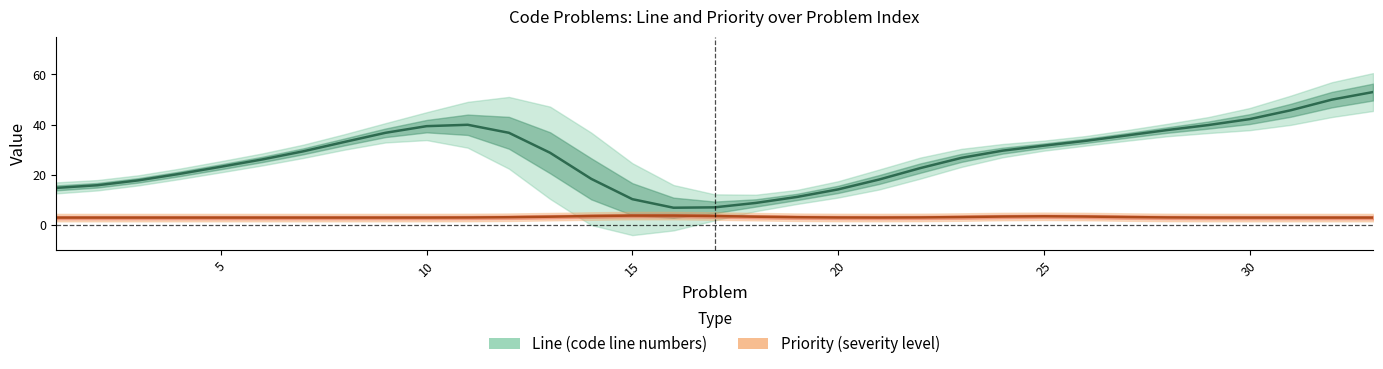

In Line, how many points are higher than both neighbors (excluding endpoints)?

1